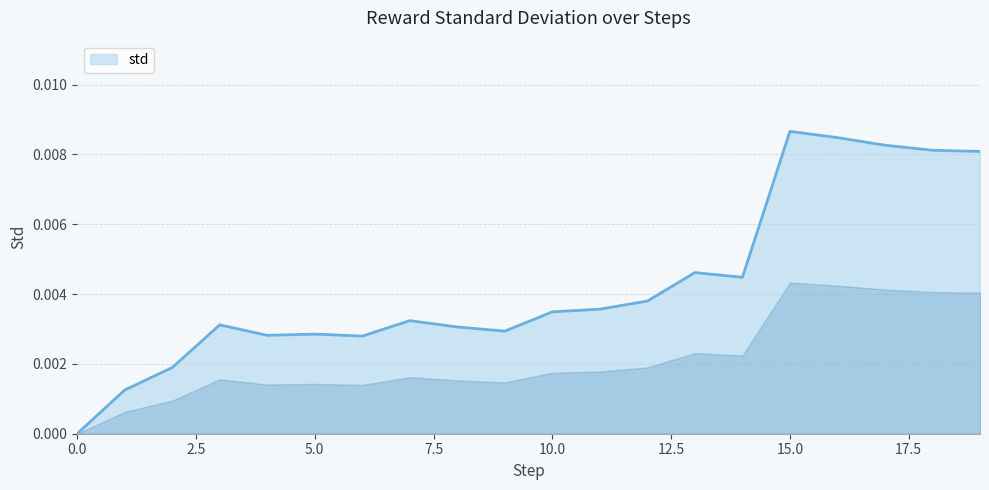

Does the chart have visible grid lines?

Yes